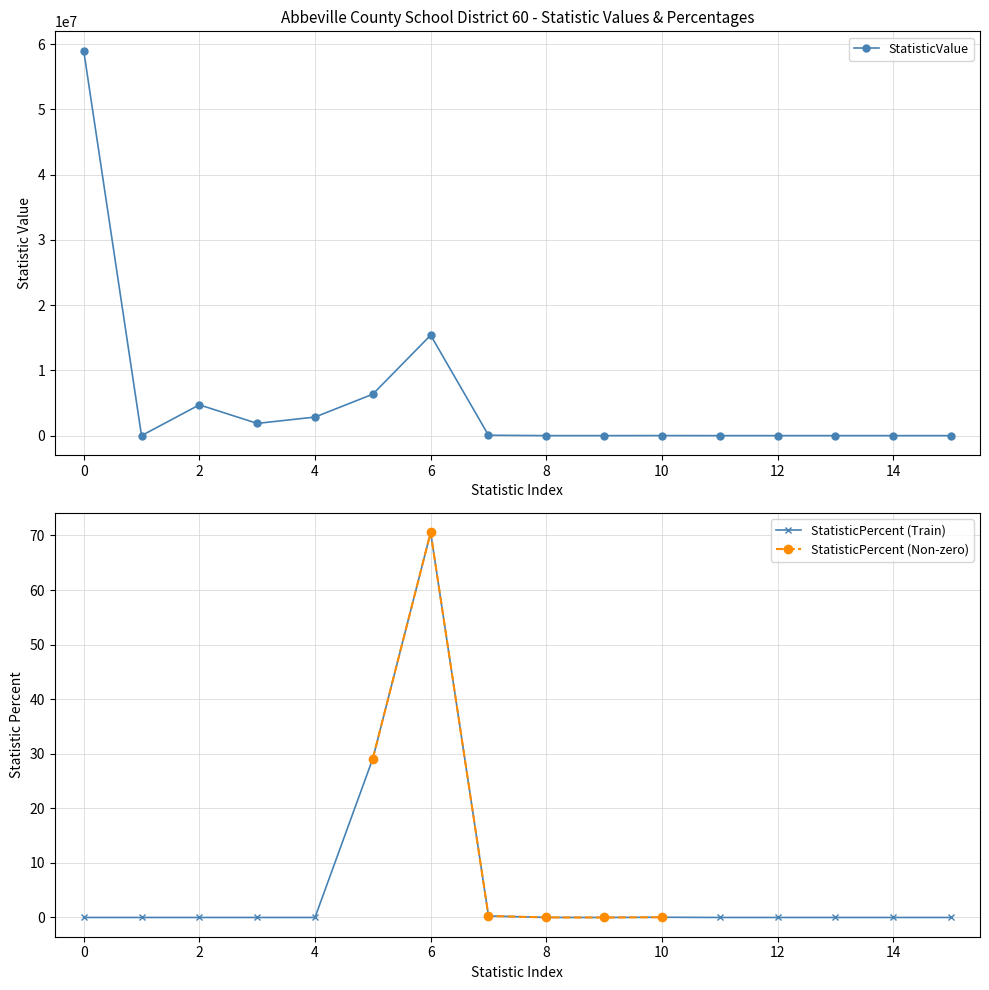

True or false: StatisticValue and StatisticPercent cross at least once.

False